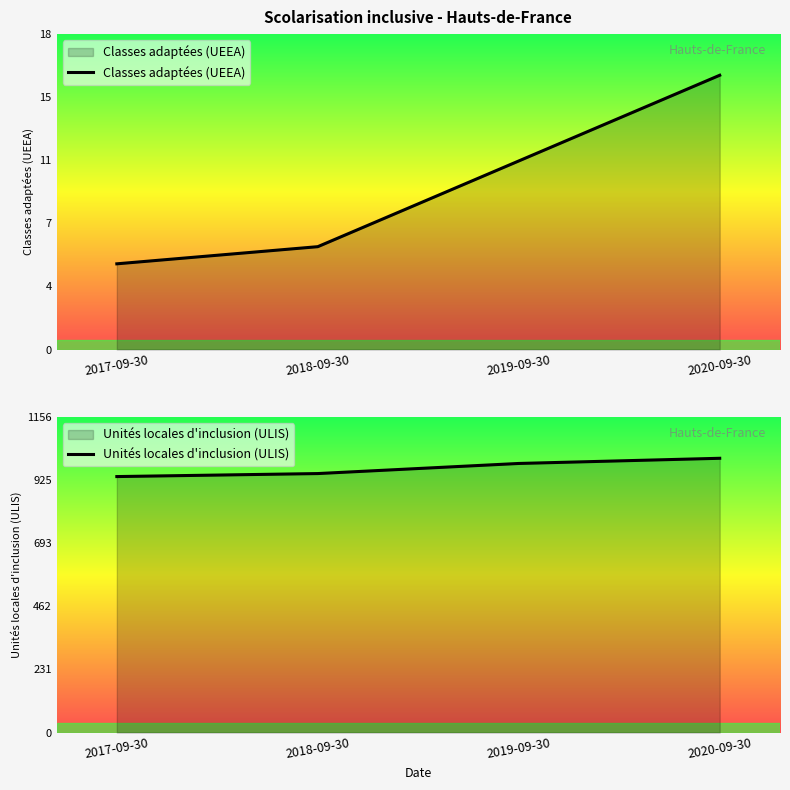

At which category is the sum across all series the highest?

2020-09-30